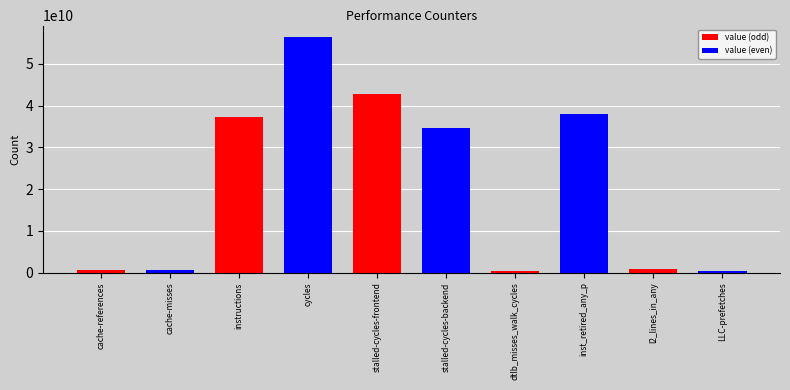

What is the difference between the values at dtlb_misses_walk_cycles and instructions?

36838845971